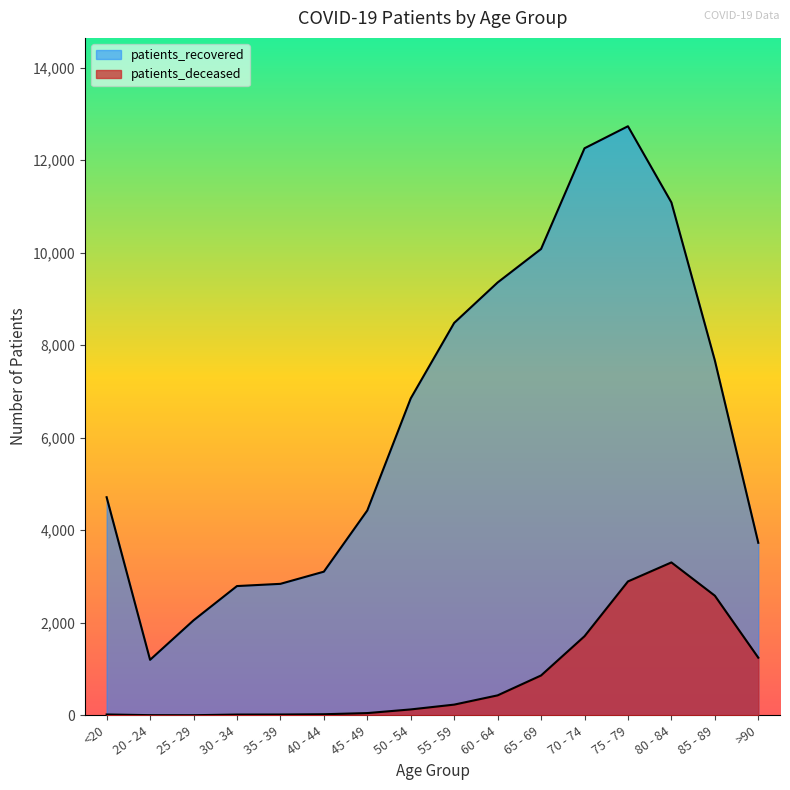

Reading right to left, list all the values displayed in this chart.

patients_deceased: >90=1246	85 - 89=2586	80 - 84=3305	75 - 79=2894	70 - 74=1710	65 - 69=862	60 - 64=432	55 - 59=232	50 - 54=128	45 - 49=49	40 - 44=24	35 - 39=18	30 - 34=17	25 - 29=3	20 - 24=4	<20=19
patients_recovered: >90=3729	85 - 89=7670	80 - 84=11085	75 - 79=12731	70 - 74=12255	65 - 69=10079	60 - 64=9355	55 - 59=8481	50 - 54=6850	45 - 49=4428	40 - 44=3105	35 - 39=2842	30 - 34=2794	25 - 29=2053	20 - 24=1200	<20=4714